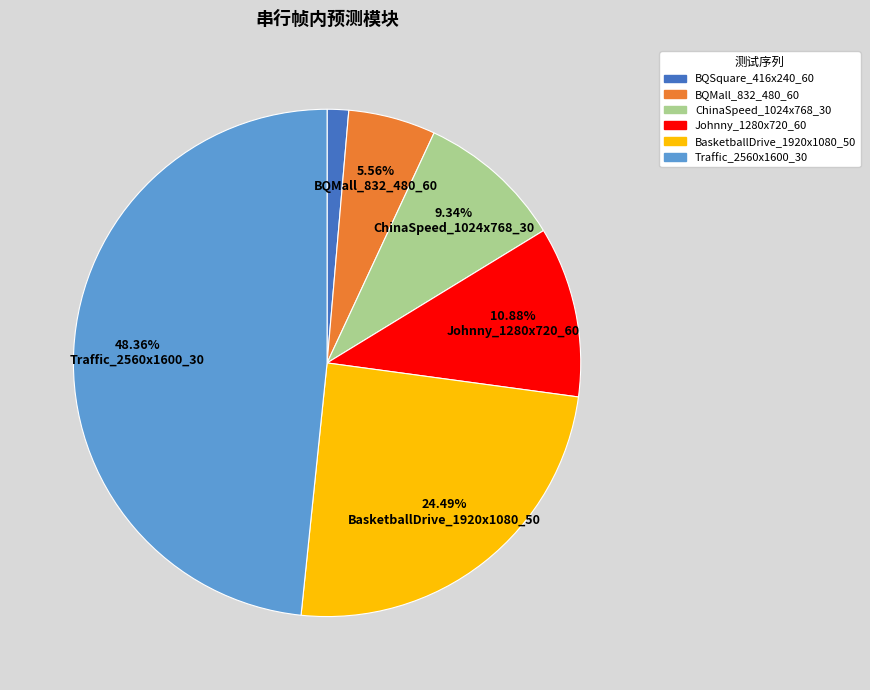

What is the ratio of the value at Traffic_2560x1600_30 to the value at BasketballDrive_1920x1080_50?

2.0